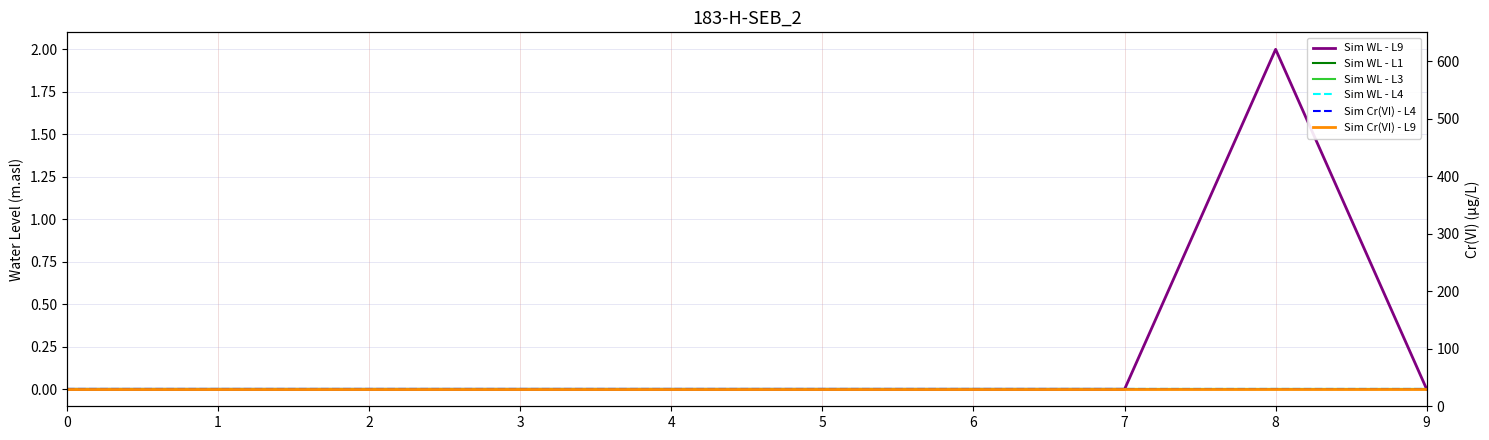

What are all the series names shown in the legend?

Sim WL - L9, Sim WL - L1, Sim WL - L3, Sim WL - L4, Sim Cr(VI) - L4, Sim Cr(VI) - L9